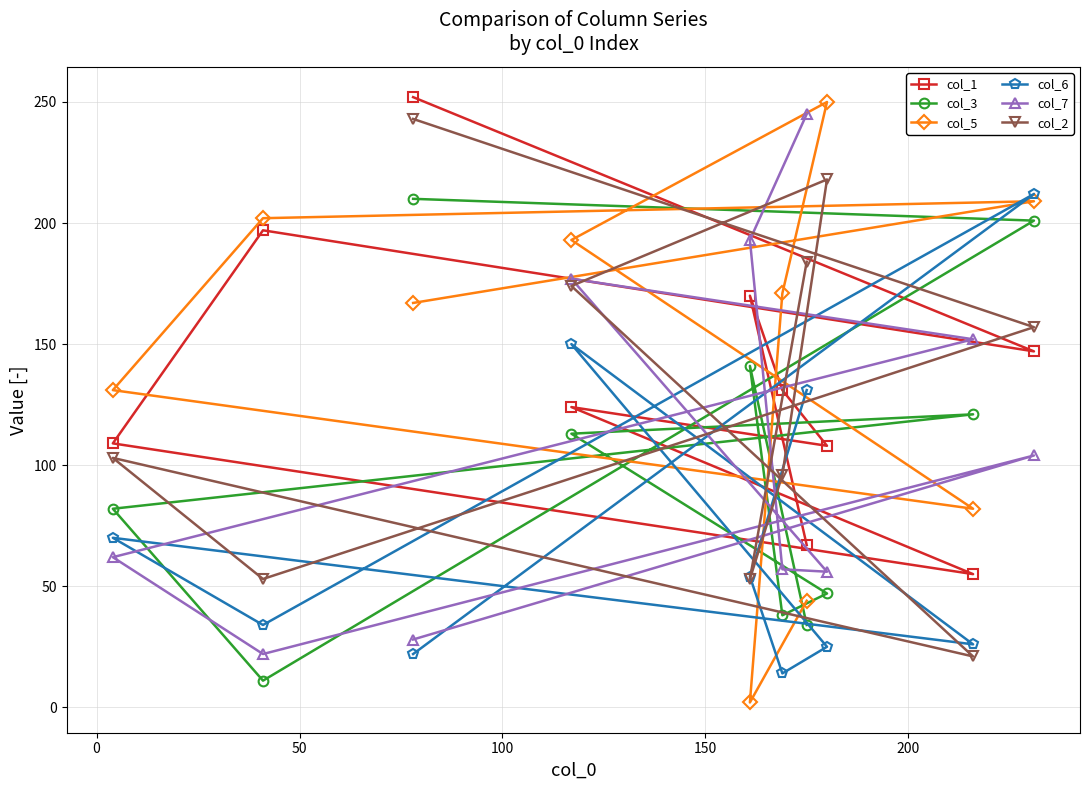

Reading left to right, list all the values displayed in this chart.

col_1: 252	147	197	109	55	124	108	131	170	67
col_3: 210	201	11	82	121	113	47	38	141	34
col_5: 167	209	202	131	82	193	250	171	2	44
col_6: 22	212	34	70	26	150	25	14	54	131
col_7: 28	104	22	62	152	177	56	57	193	245
col_2: 243	157	53	103	21	174	218	96	53	184